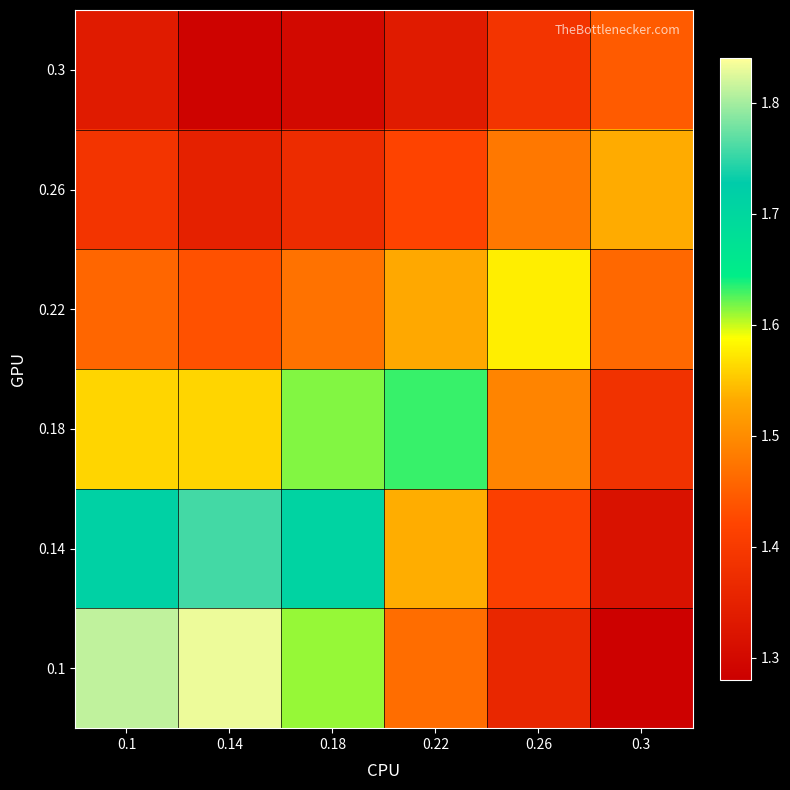

At which category is the sum across all series the highest?

0.1